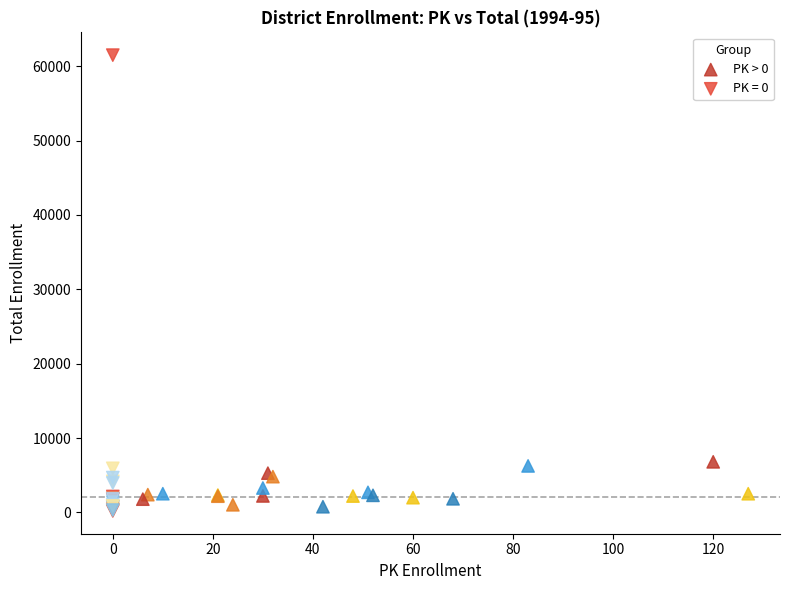

Which series has the largest Y range (max minus min)?

PK = 0